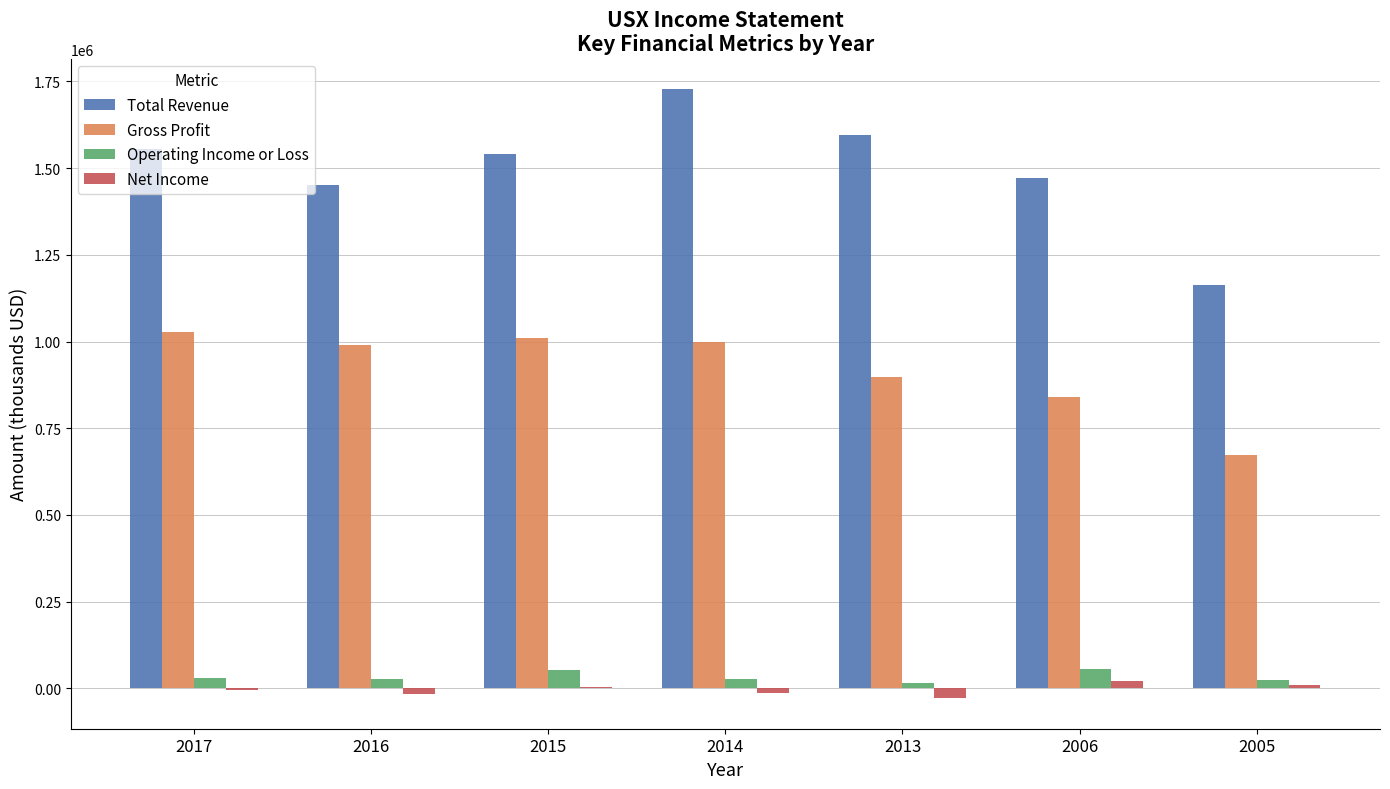

Is the value of Net Income at 2017 greater than the value of Total Revenue at 2017?

No